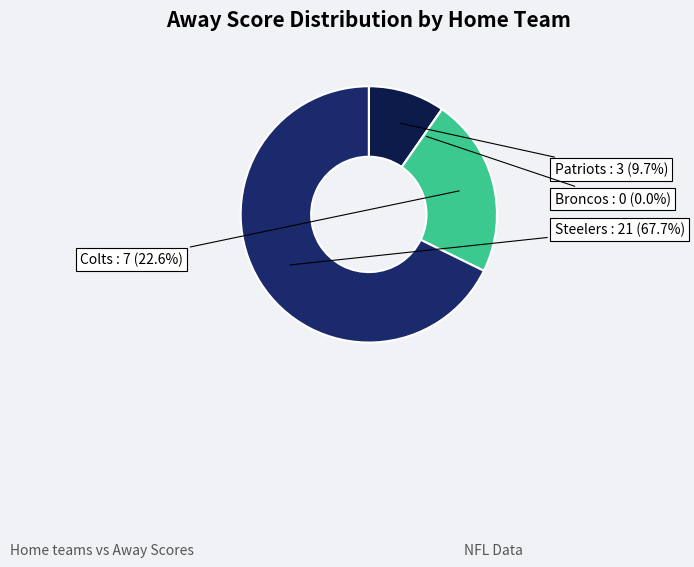

What percentage is the Patriots slice, to the nearest percent?

10%